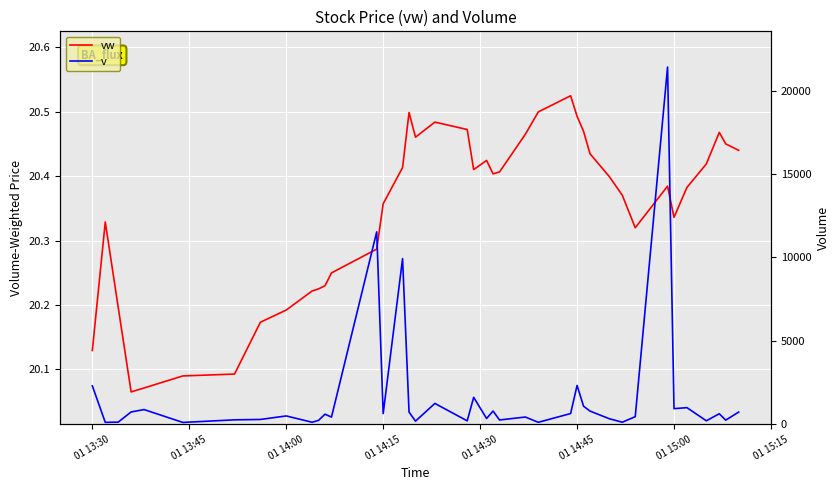

True or false: v has more than 0 points higher than both neighbors.

True